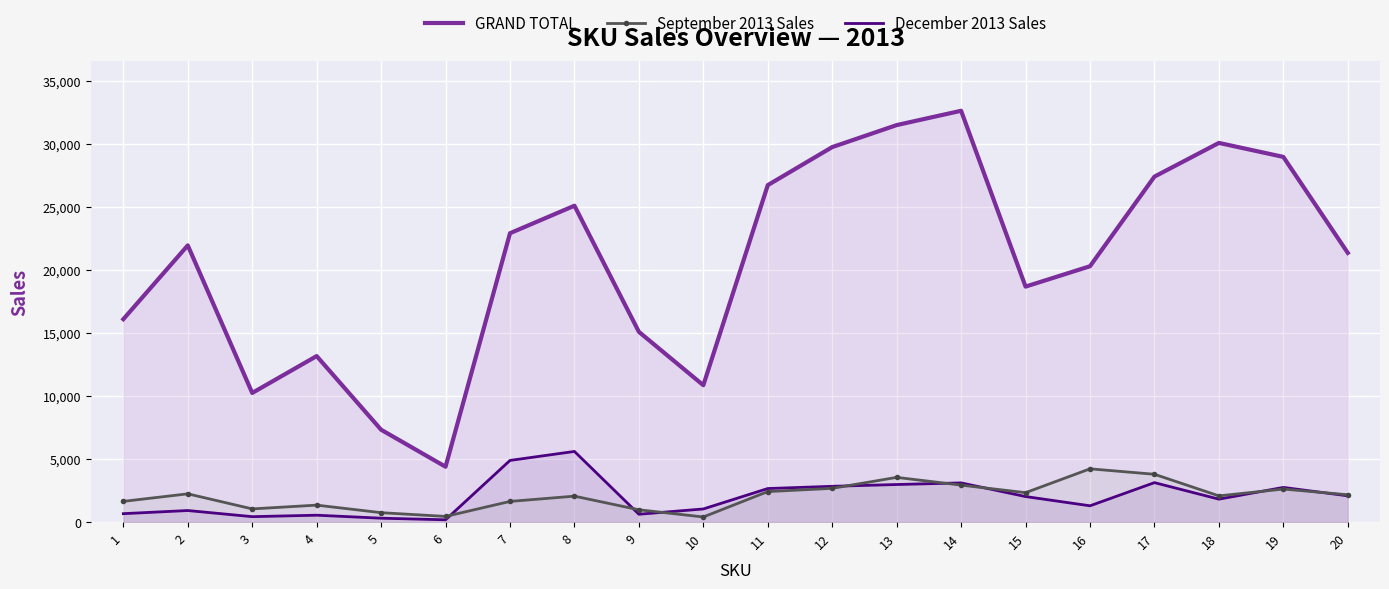

The GRAND TOTAL series shows 32617 at 14. True or false?

True